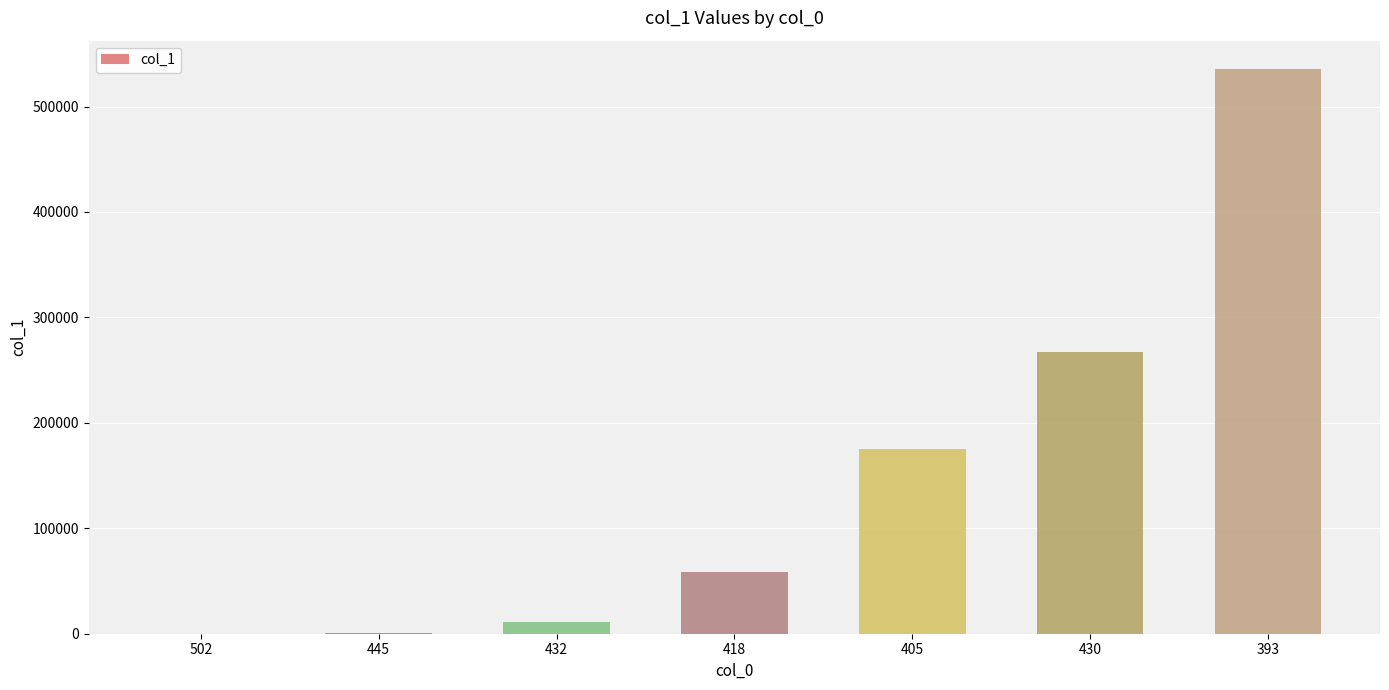

Are the bars horizontal?

No